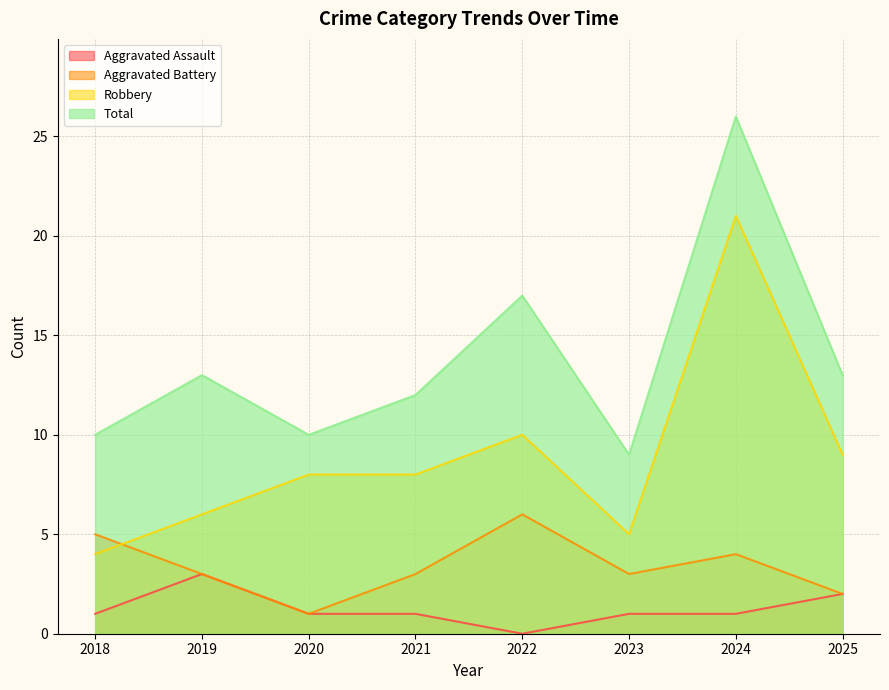

How many lines are shown in the chart?

4